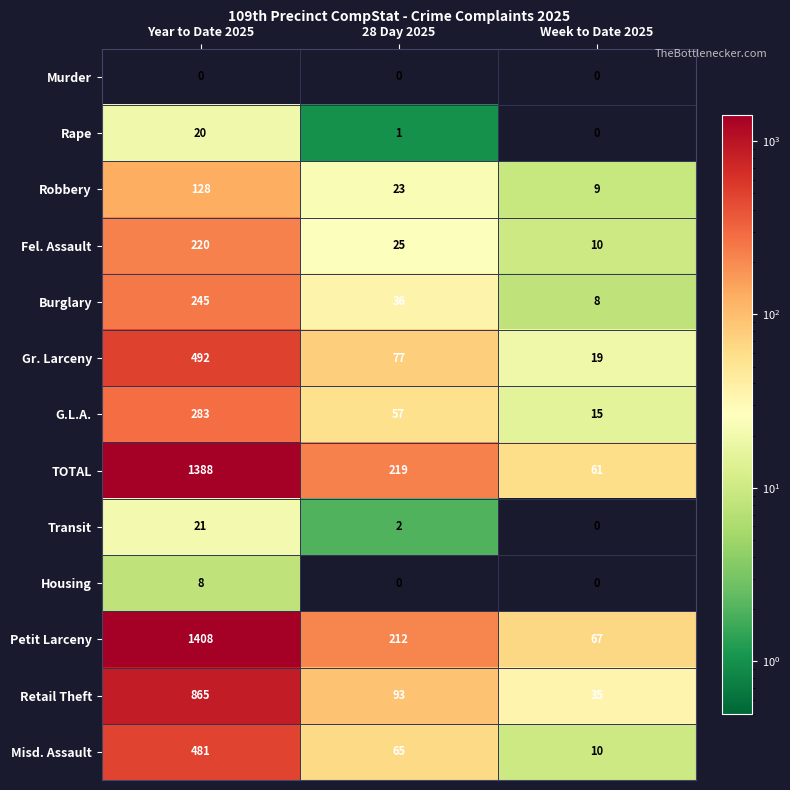

What is the greatest value displayed?

1408